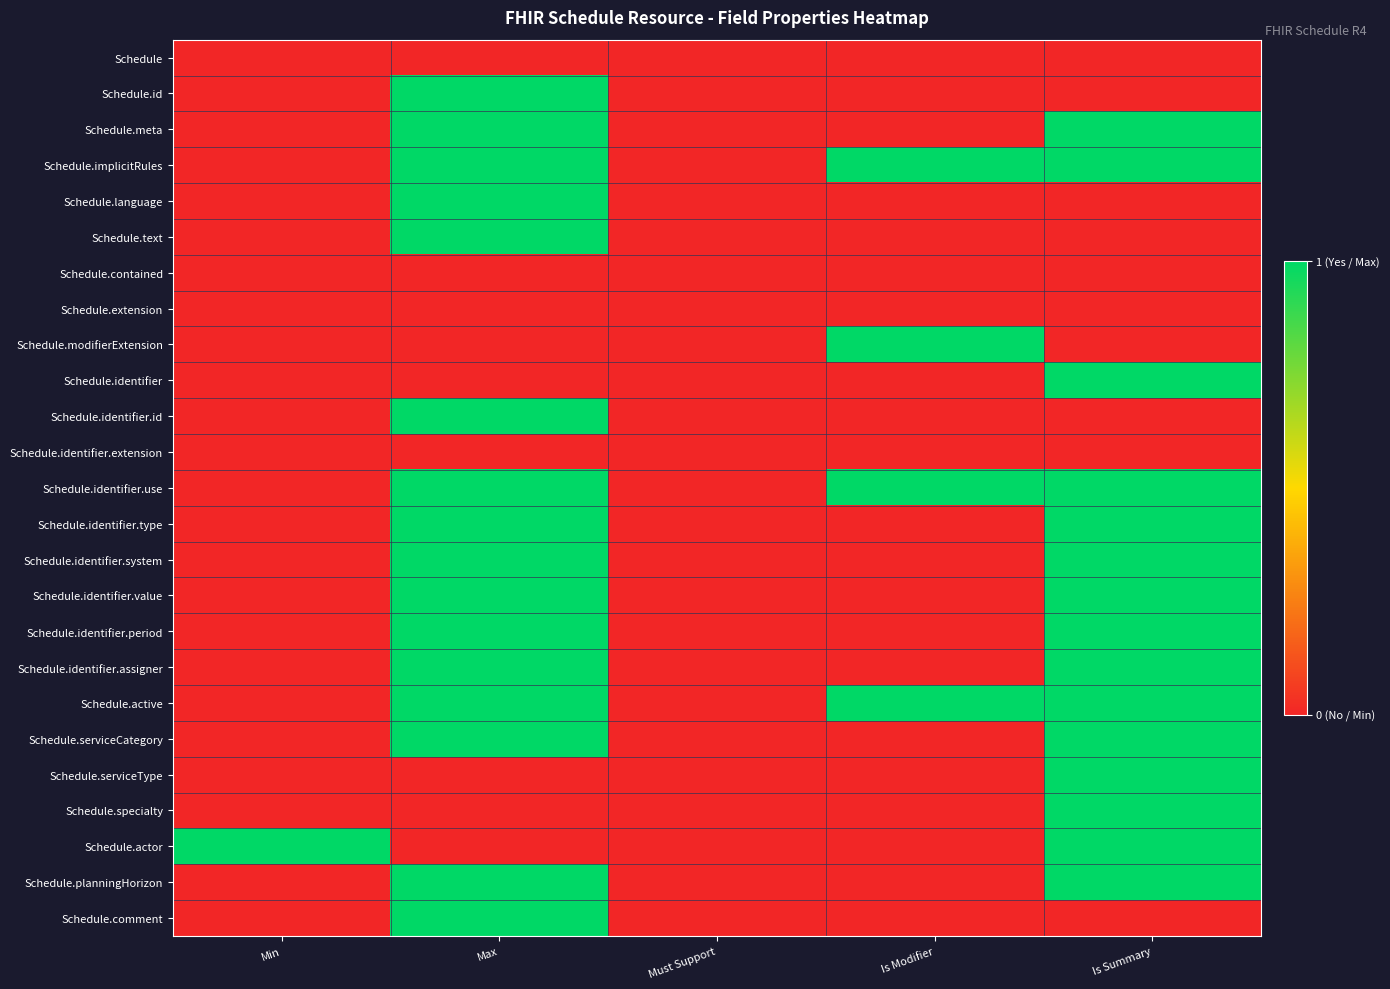

What is the total value across all series at Max?

16